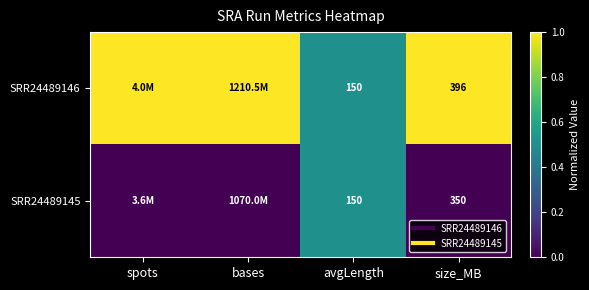

Rank the categories by SRR24489145 value from lowest to highest.

spots, bases, size_MB, avgLength